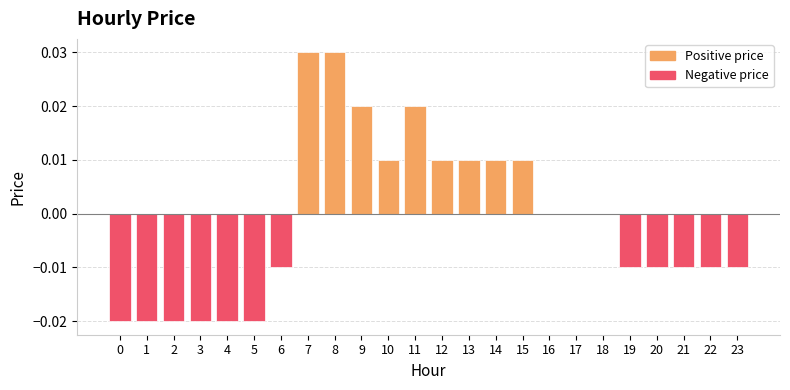

The chart shows a value of -0.0 at 3. True or false?

True